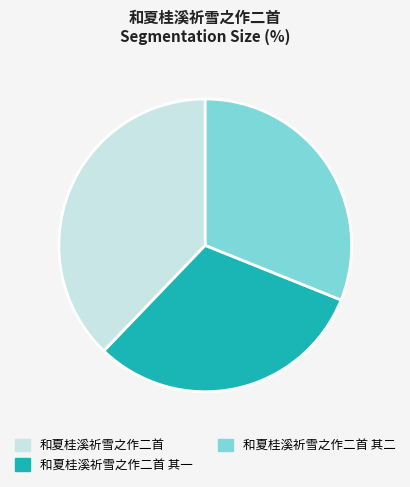

Is it true that 和夏桂溪祈雪之作二首 其一 is 31% of the pie?

True